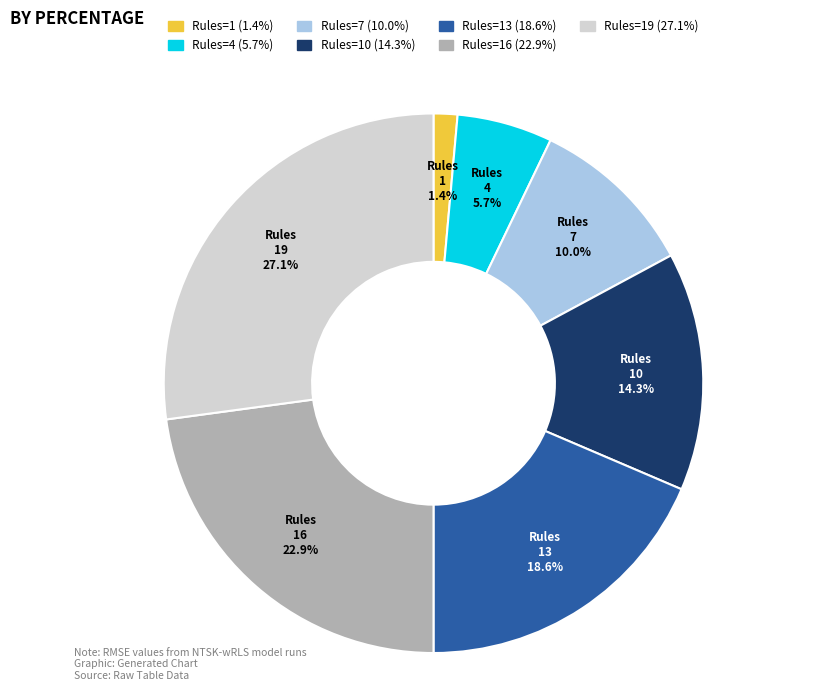

Is there a majority slice in this chart?

No